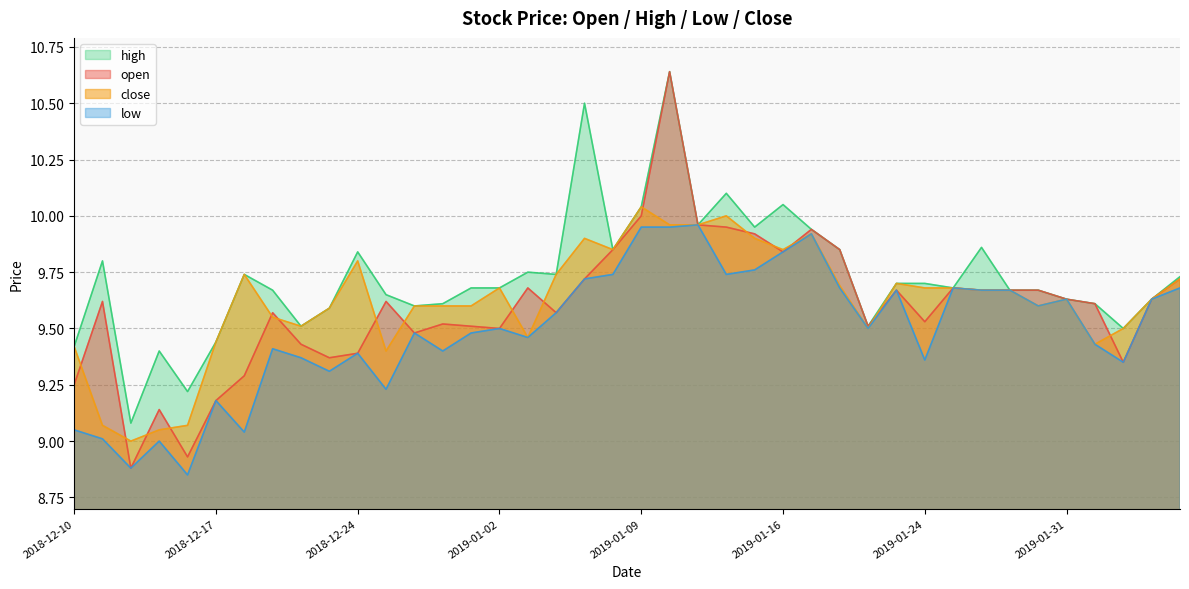

Is the value of open at 2018-12-24 greater than the value of close at 2018-12-14?

Yes